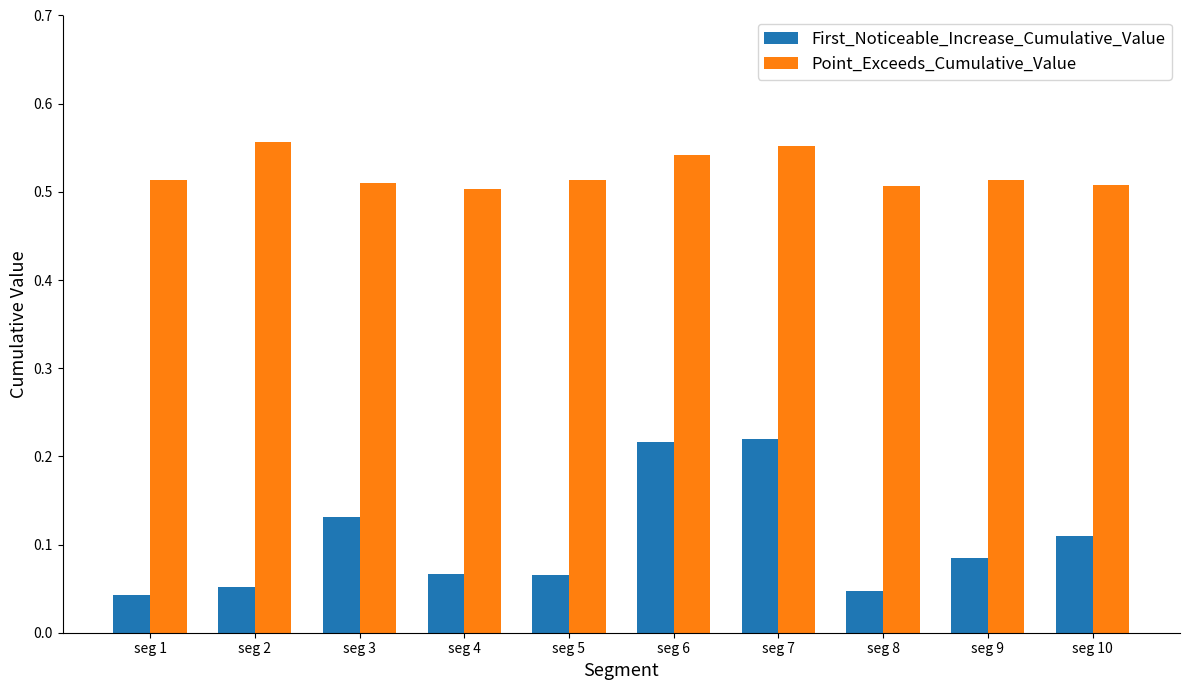

List the series in order of their overall mean, highest first.

Point_Exceeds_Cumulative_Value, First_Noticeable_Increase_Cumulative_Value